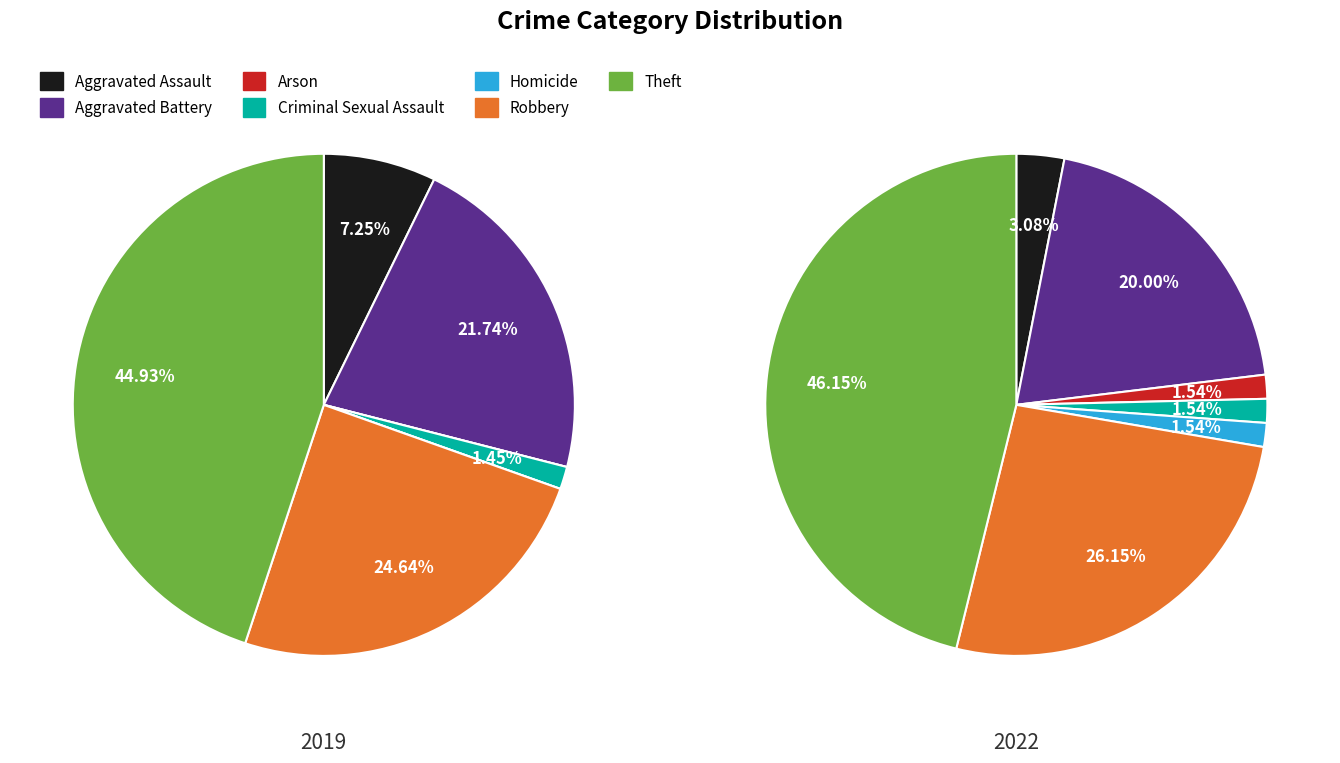

Combined, do Theft and Aggravated Assault account for over 50%?

Yes